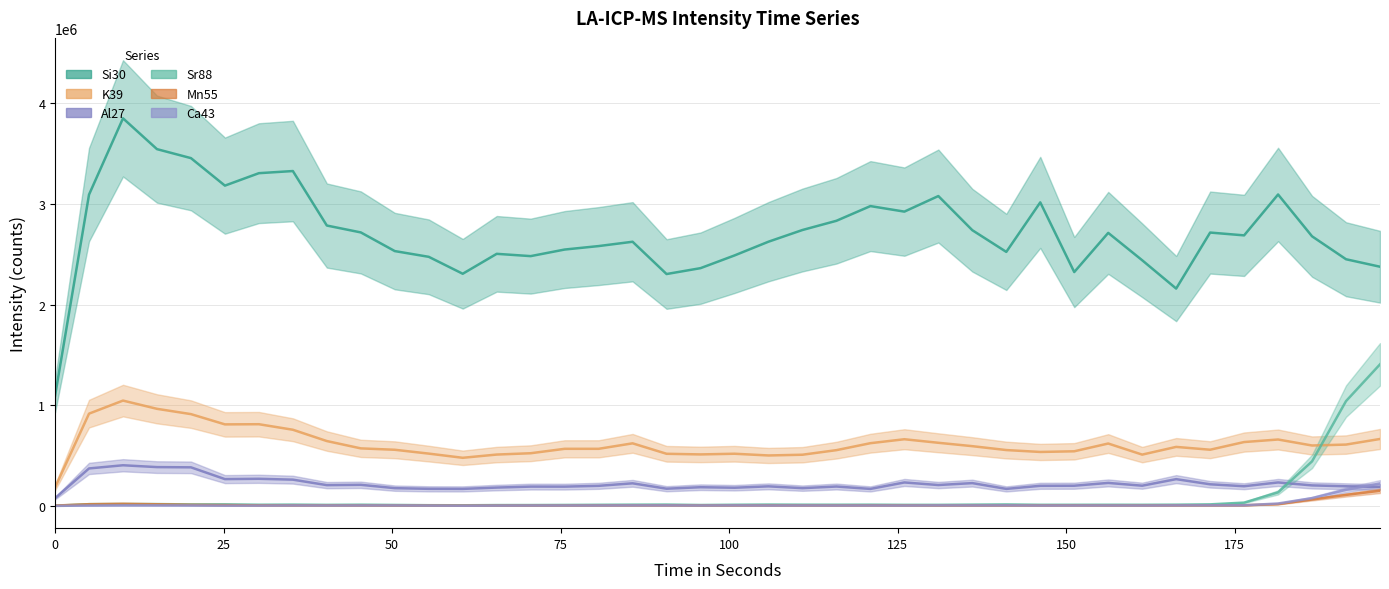

Which series ends up on top after the final intersection of Mn55 and Ca43?

Ca43